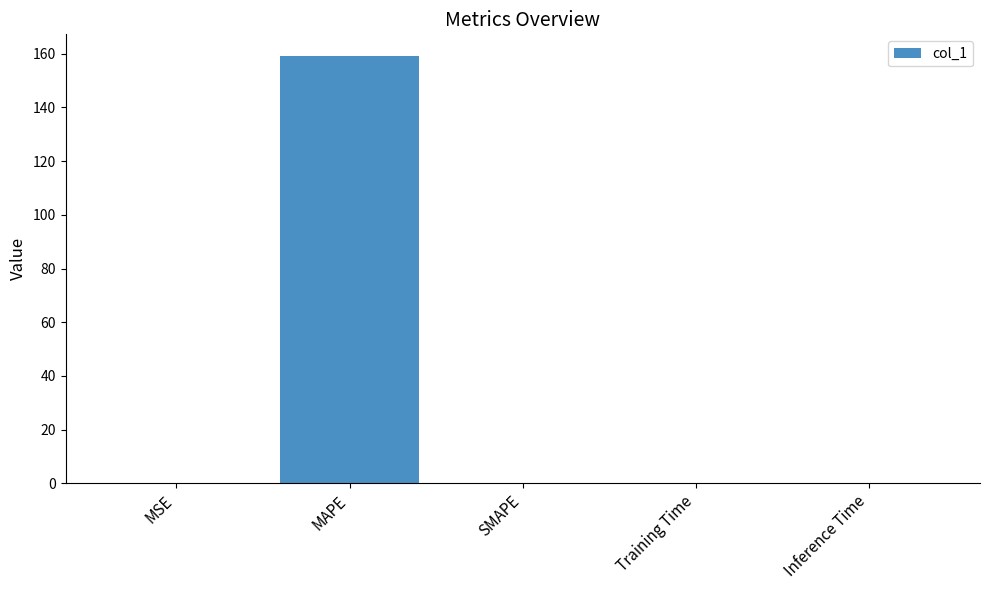

Are the bars horizontal?

No